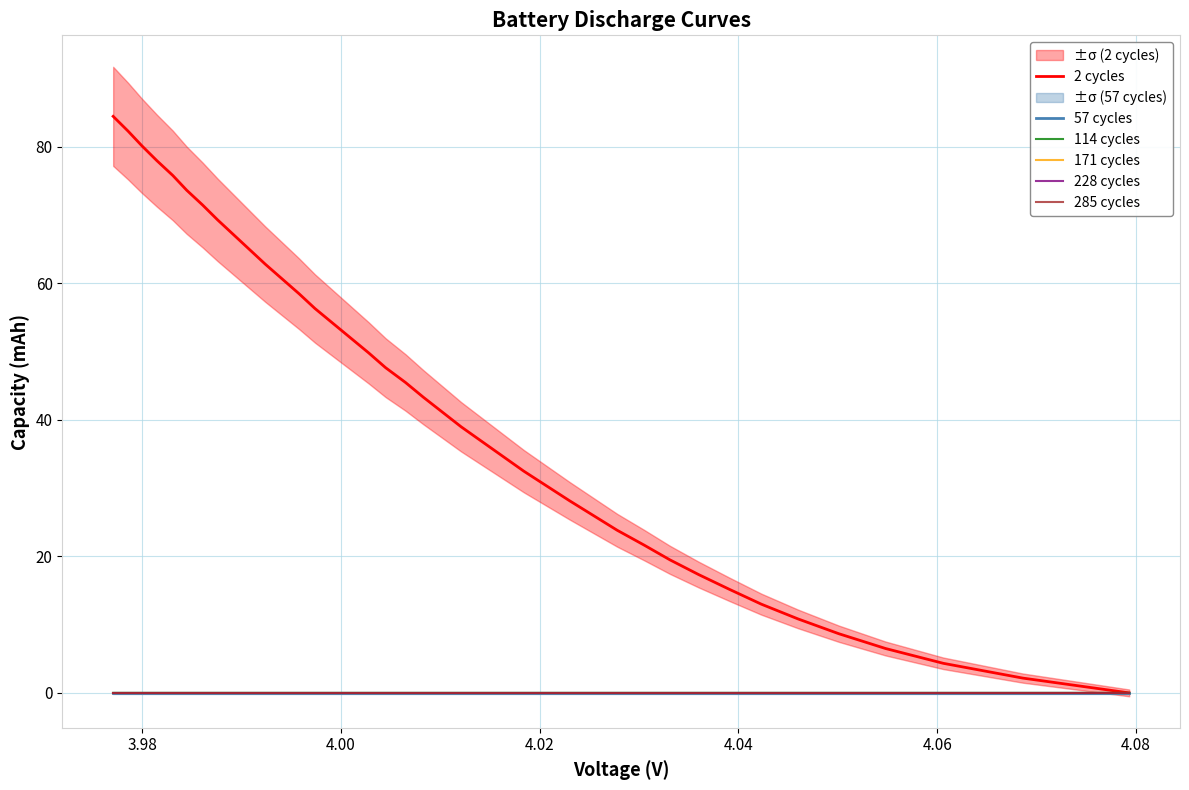

The value of 114 cycles at 20 is 0.0. True or false?

False